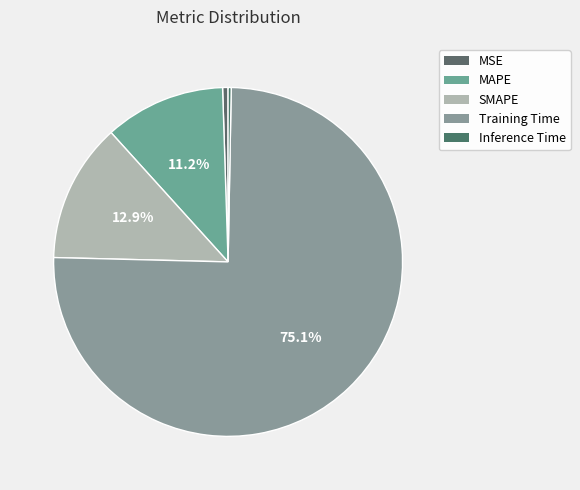

To the nearest percent, what is the average slice percentage?

20%